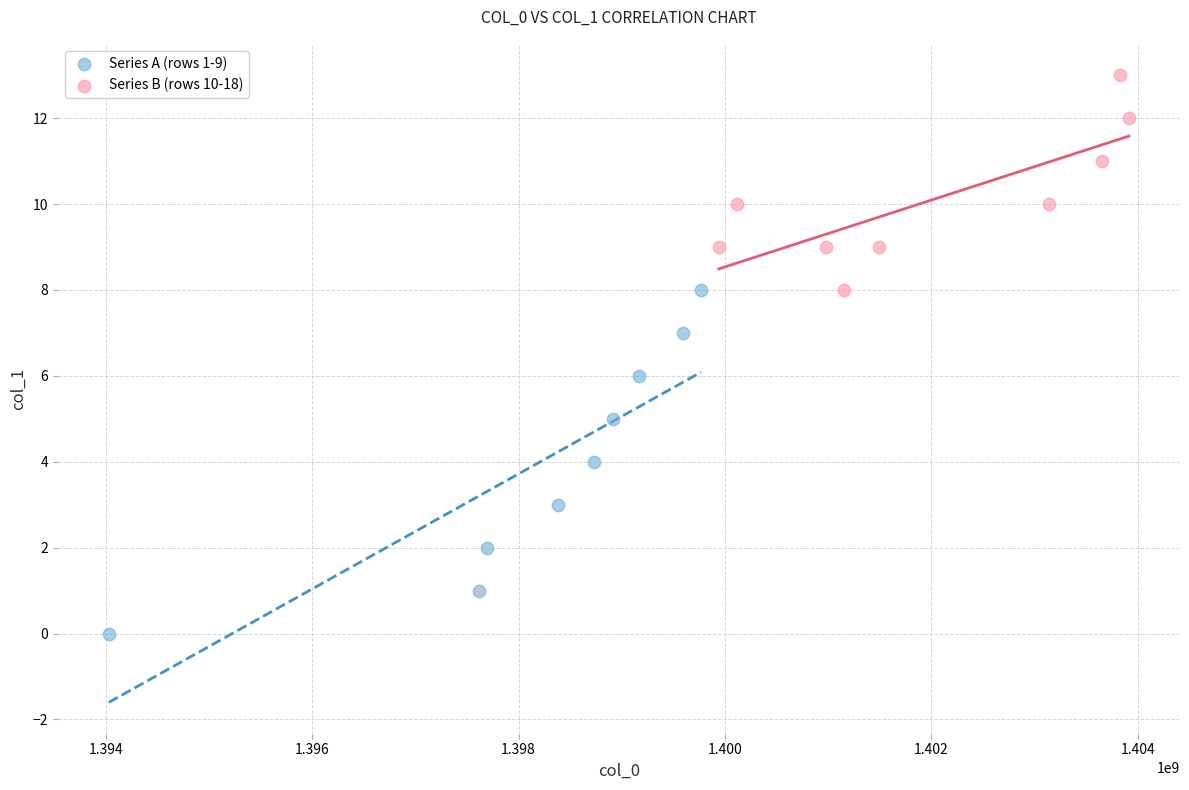

Which series has the largest Y range (max minus min)?

Series A (rows 1-9)